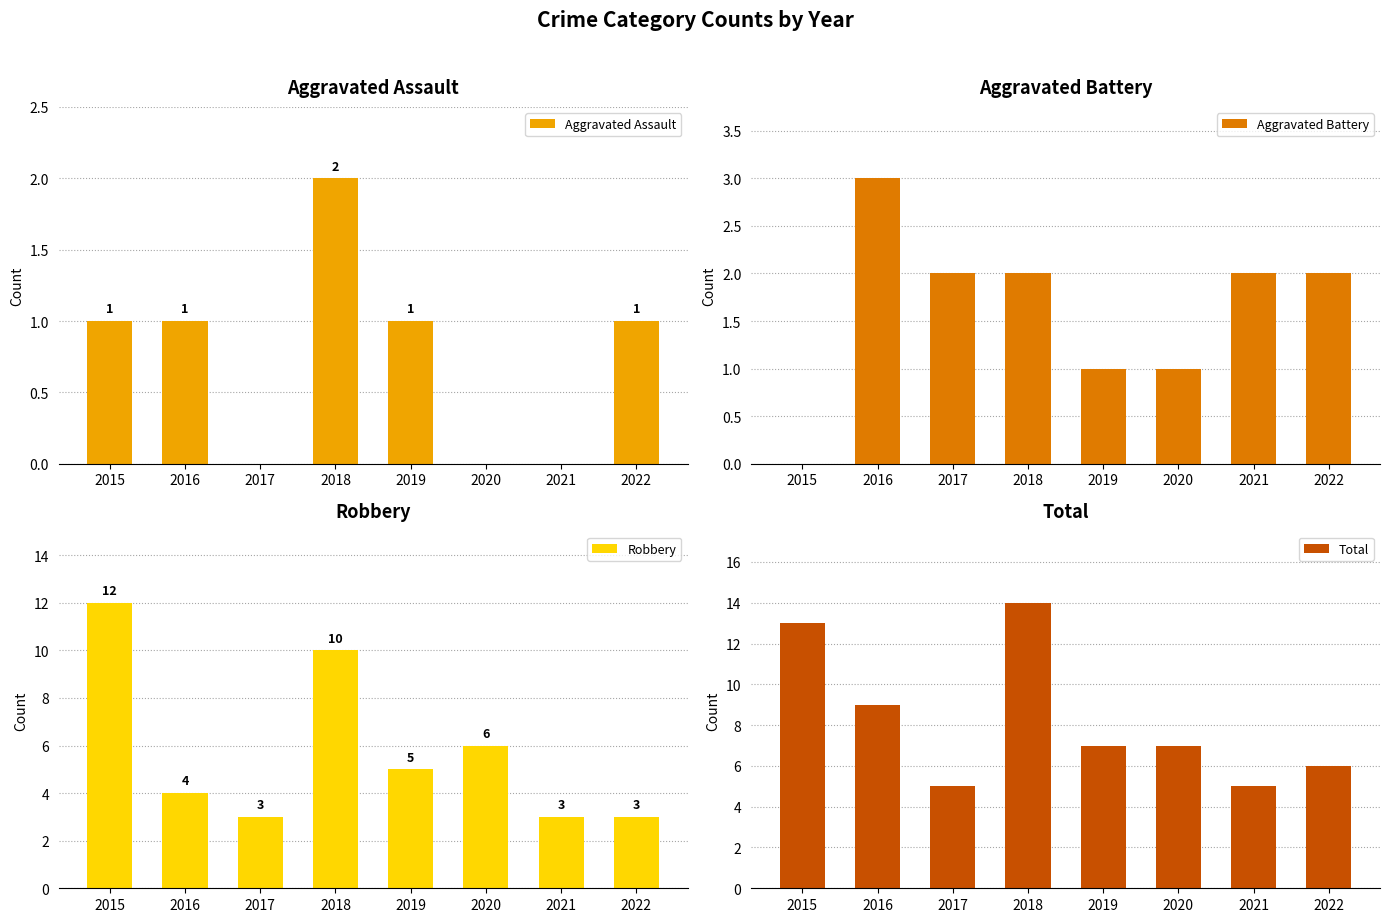

Which series has the widest spread of values?

Robbery